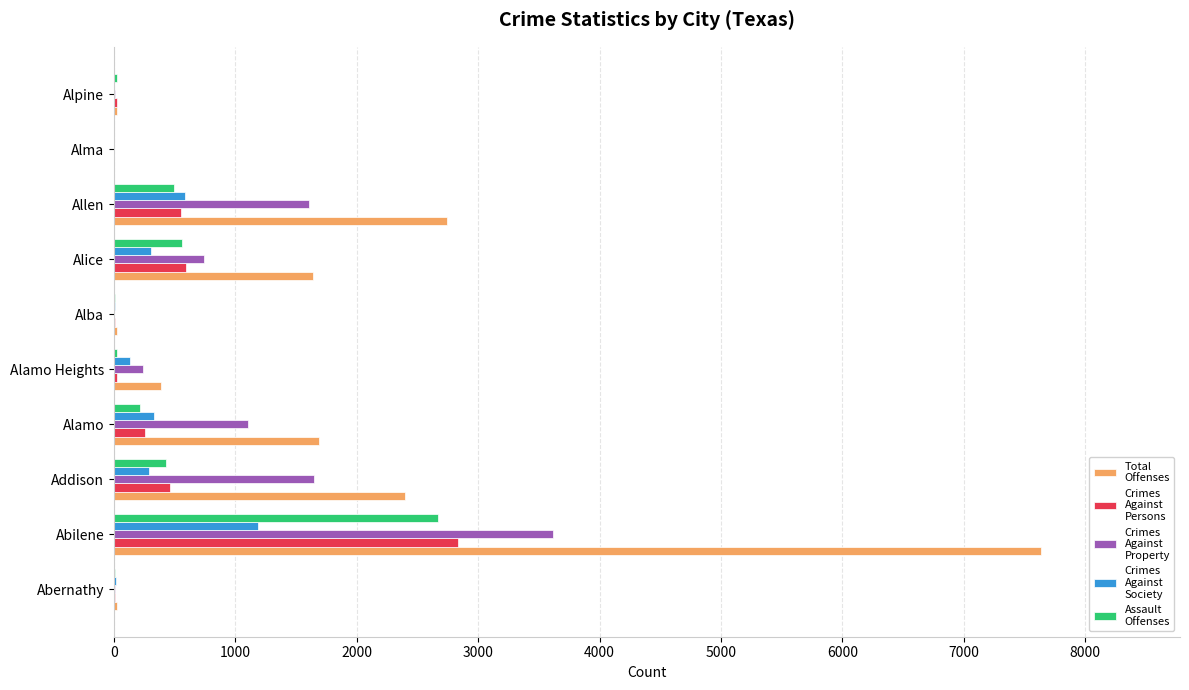

At which category is the sum across all series the highest?

Abilene